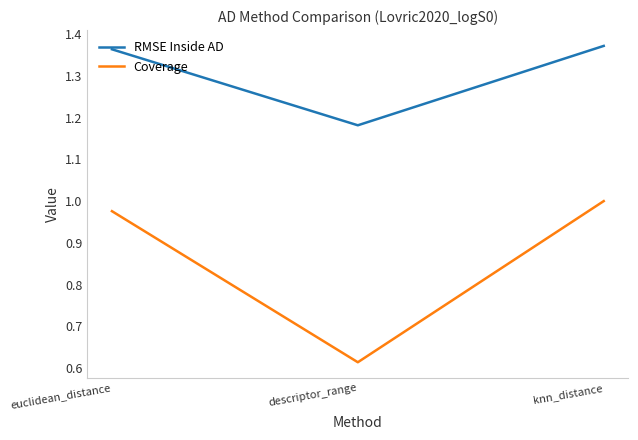

The value of Coverage at descriptor_range is 0.9. True or false?

False